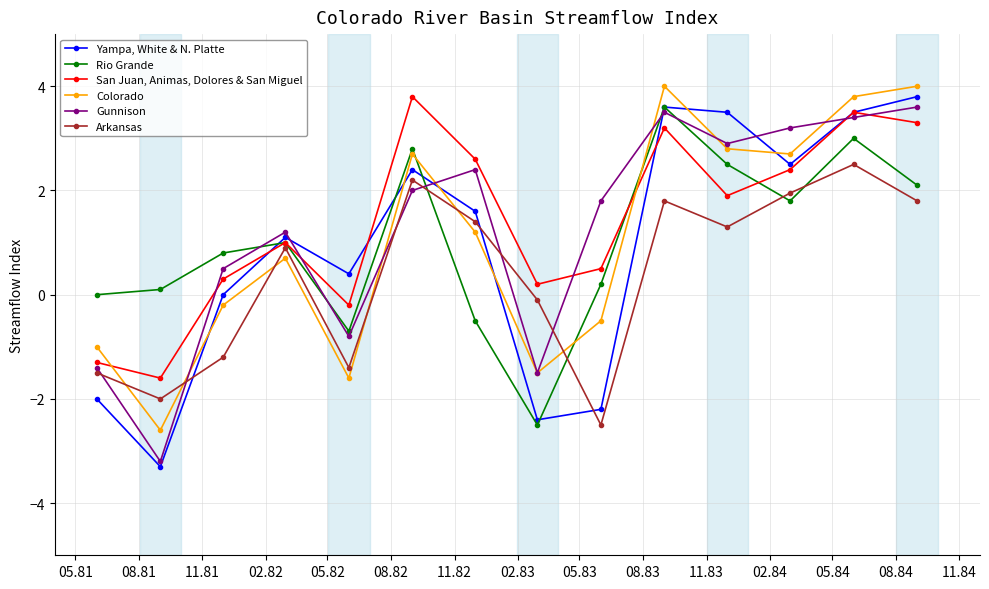

Which series has the largest total across all categories?

San Juan, Animas, Dolores & San Miguel